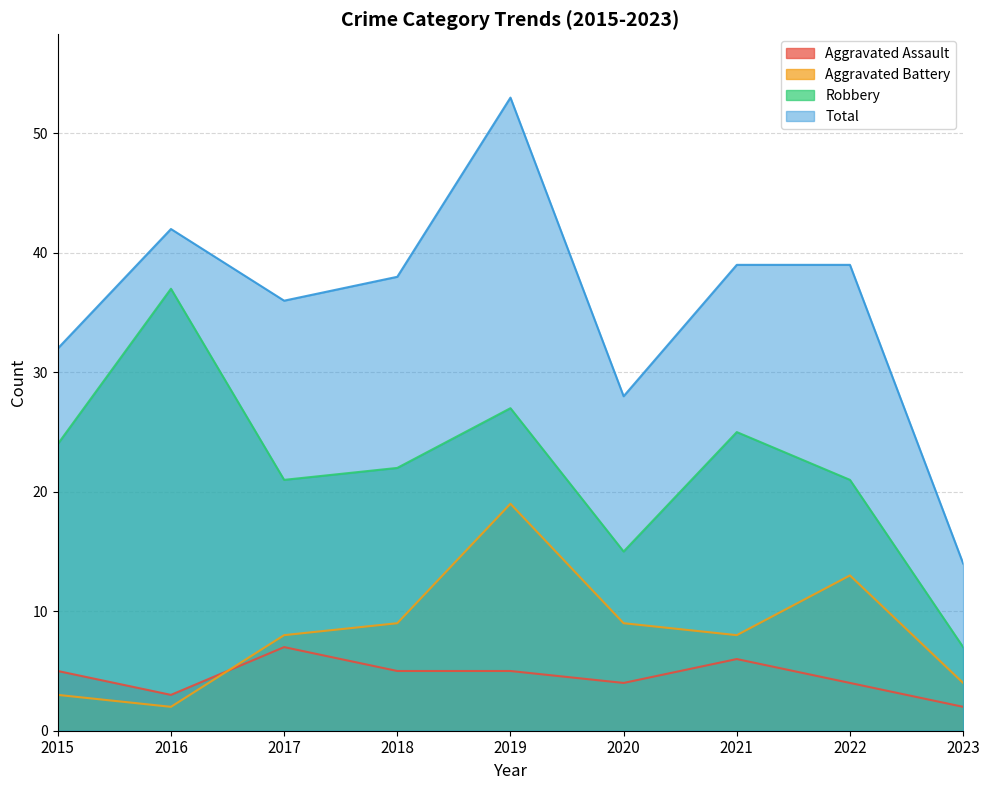

Where is the first local minimum for Aggravated Assault?

2016